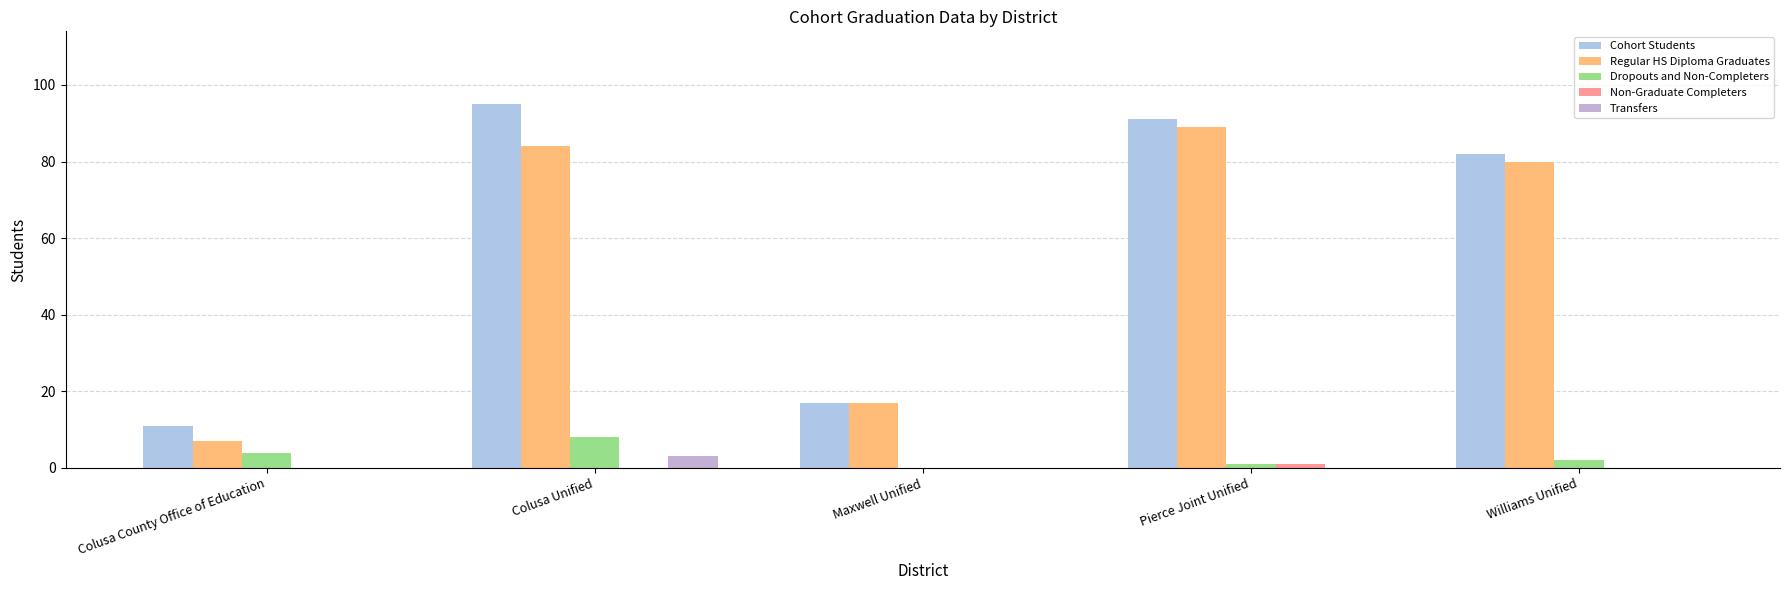

Are the bars grouped side by side (vs. stacked)?

Yes